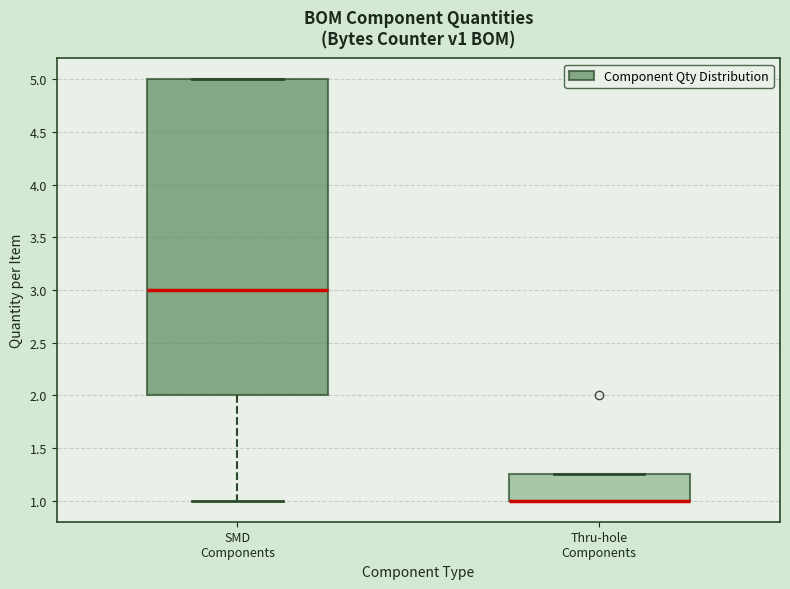

Reading left to right, read every box against the y-axis: the position of its median line, the range the box covers, and the ends of its whiskers. The values are not printed on the chart, so give them approximately, as read against the axis.

SMD Components: median 3.00, box 2.00 to 5.00, whiskers 1.00 to 5.00
Thru-hole Components: median 1.00 (drawn on the box's lower edge), box 1.00 to 1.25, whiskers 1.00 to 1.25